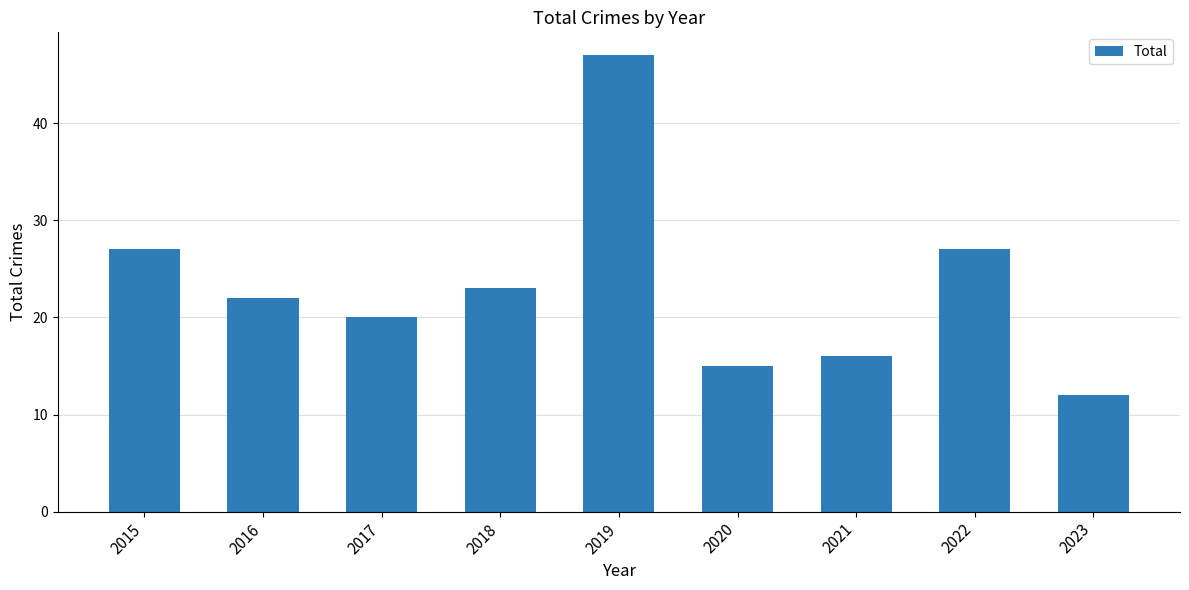

What is the maximum value shown in the chart?

47